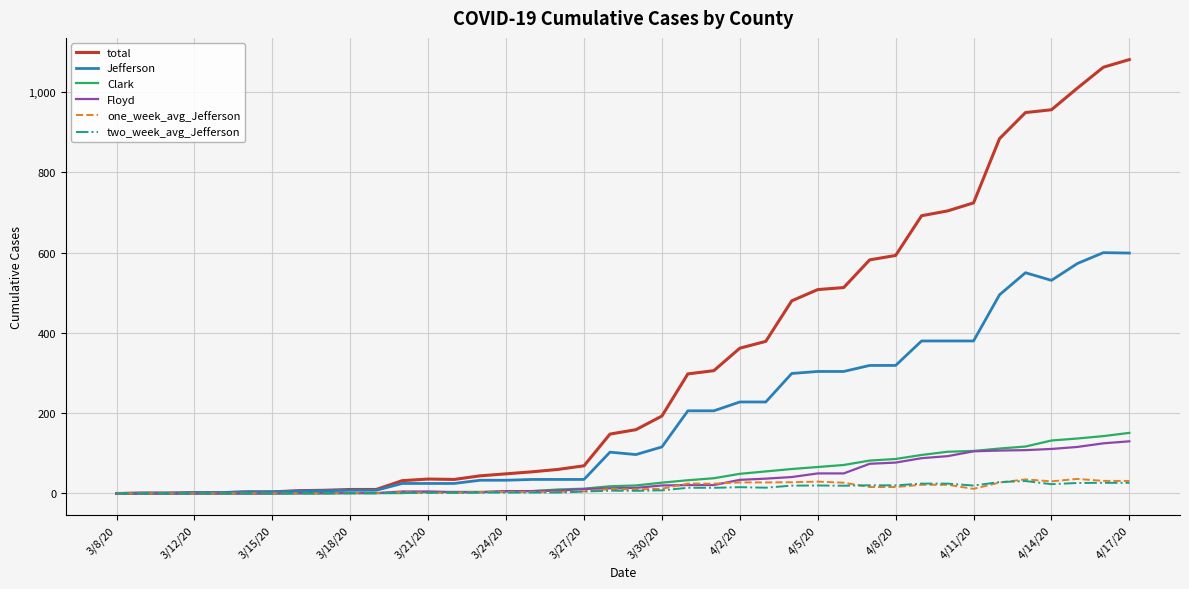

Which series has the largest range (max minus min)?

total